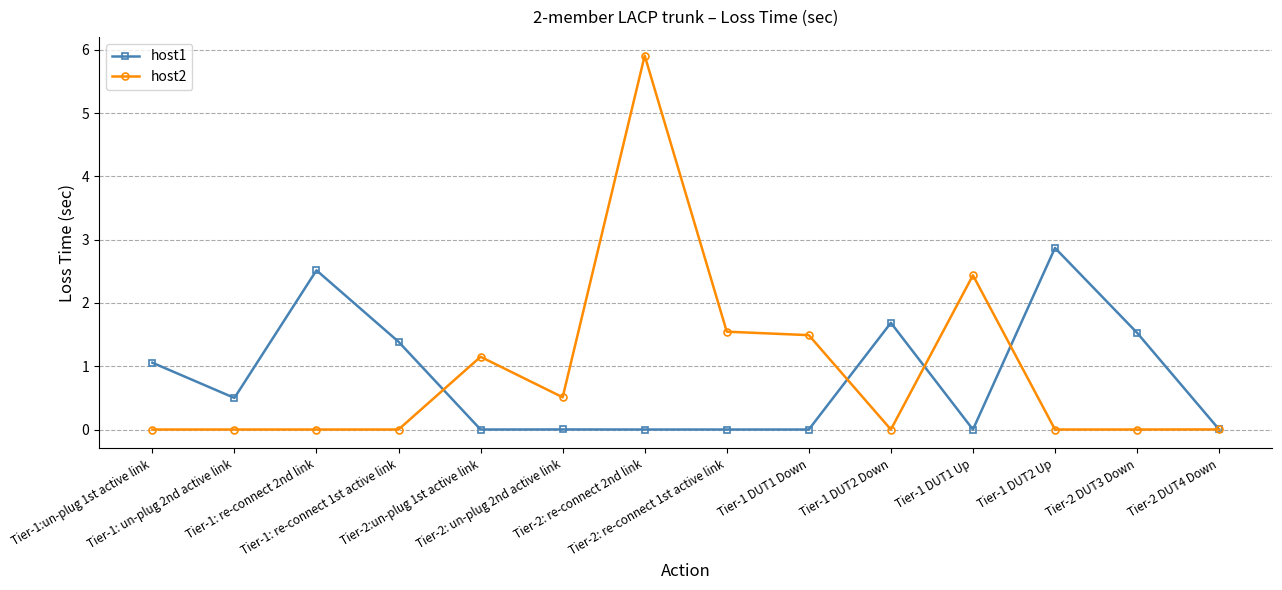

Is this an area chart (filled region under the line)?

No